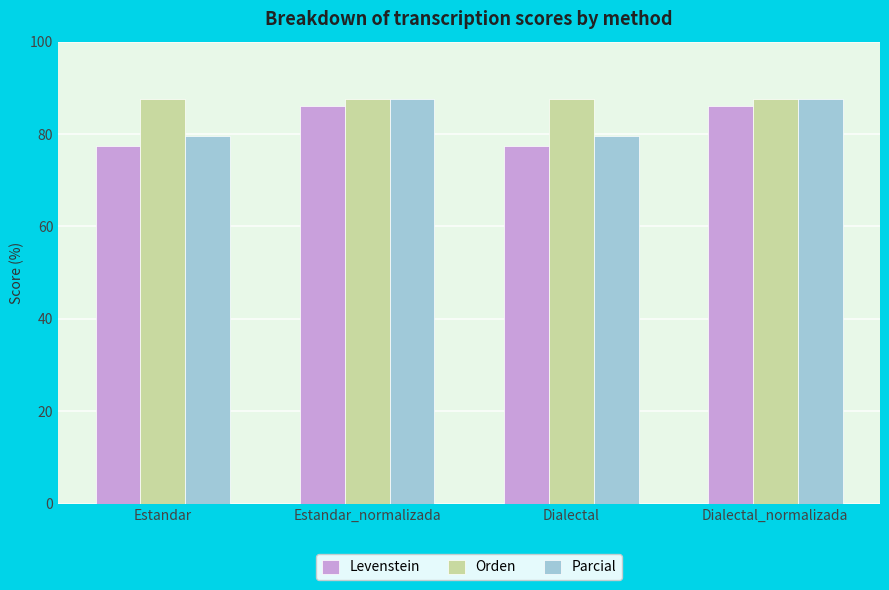

What position from the right is Estandar?

4